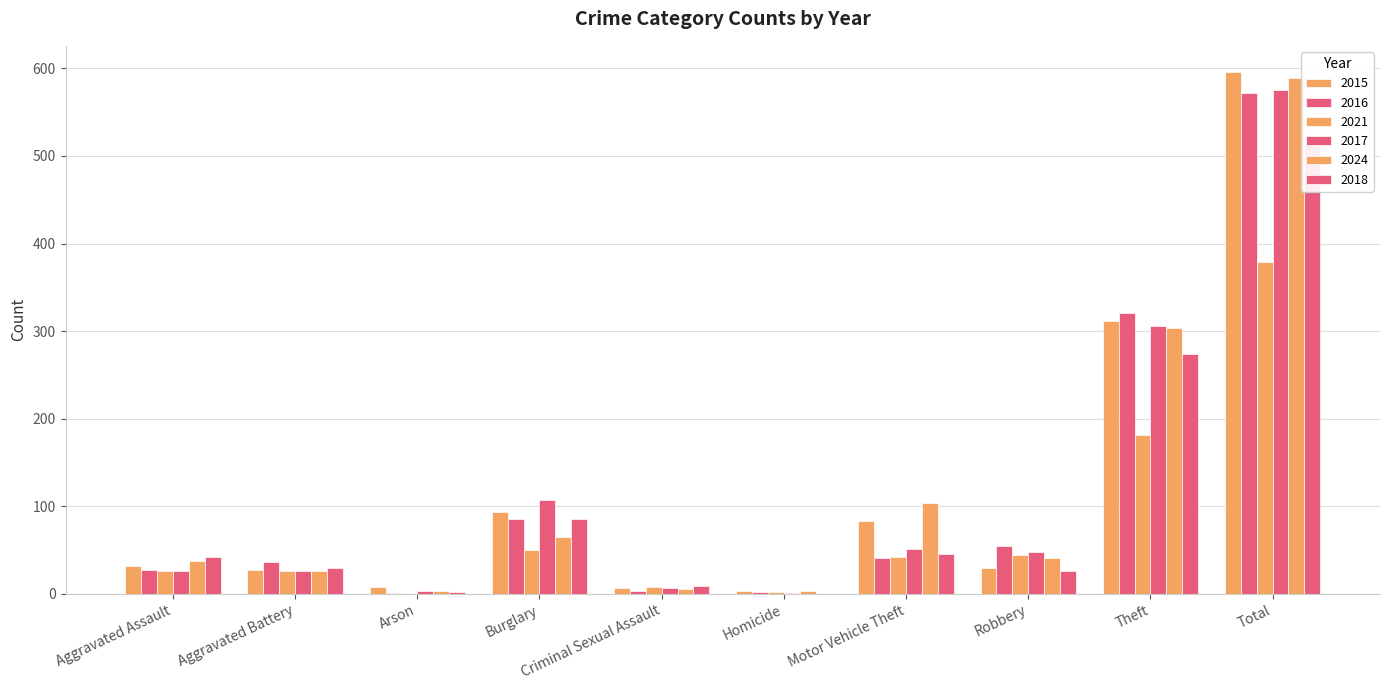

Which series has the largest total across all categories?

2015